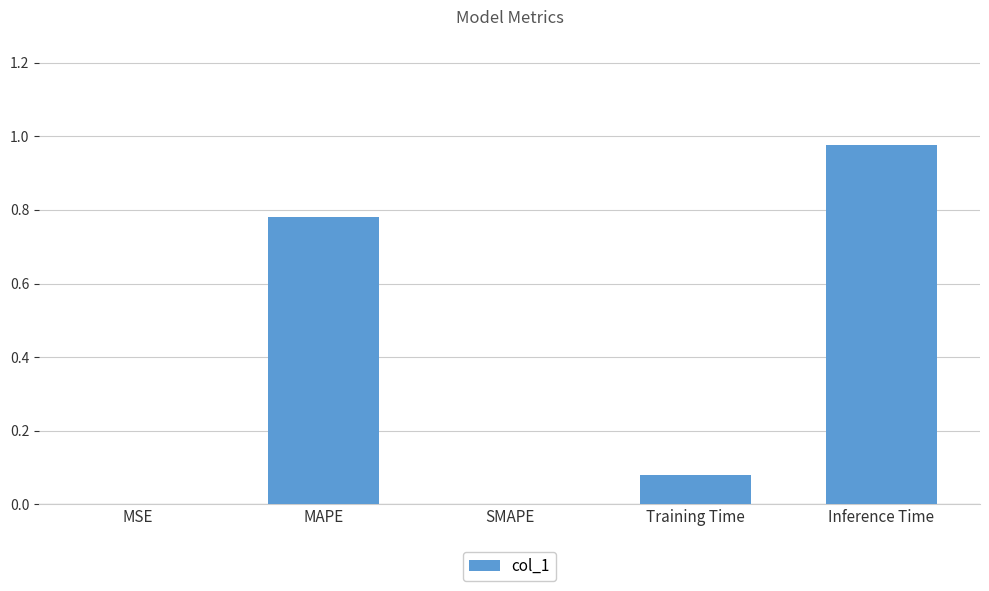

Count the number of data series in this chart.

1